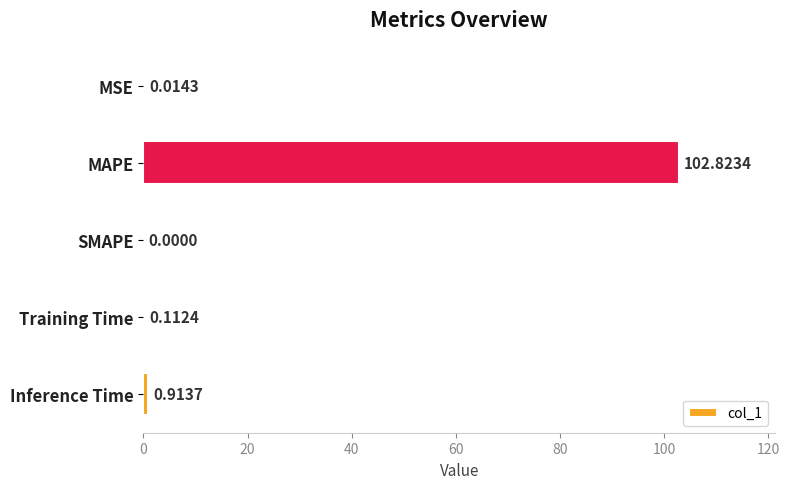

Count the number of data series in this chart.

1